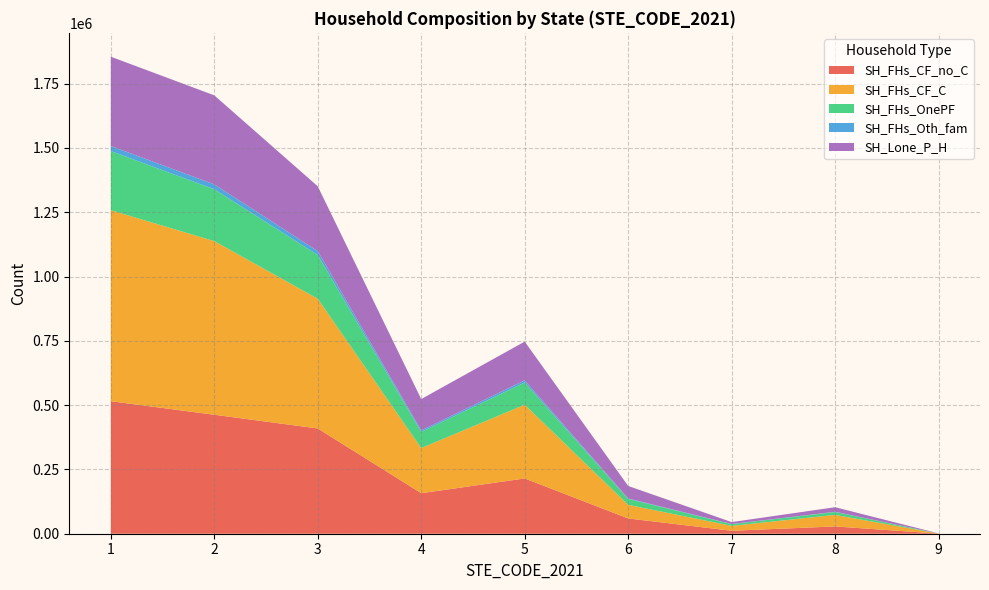

Reading right to left, what are all the values shown in this chart?

SH_FHs_CF_no_C: 386	28306	11466	59423	214866	157553	409216	462569	515150
SH_FHs_CF_C: 336	44820	19094	52792	286655	175474	504298	675052	742649
SH_FHs_OnePF: 116	11282	6556	23060	86550	62896	170167	201571	229987
SH_FHs_Oth_fam: 19	983	757	1846	8303	5656	15257	19156	19661
SH_Lone_P_H: 384	17682	7381	48519	150546	121948	251838	345993	347123